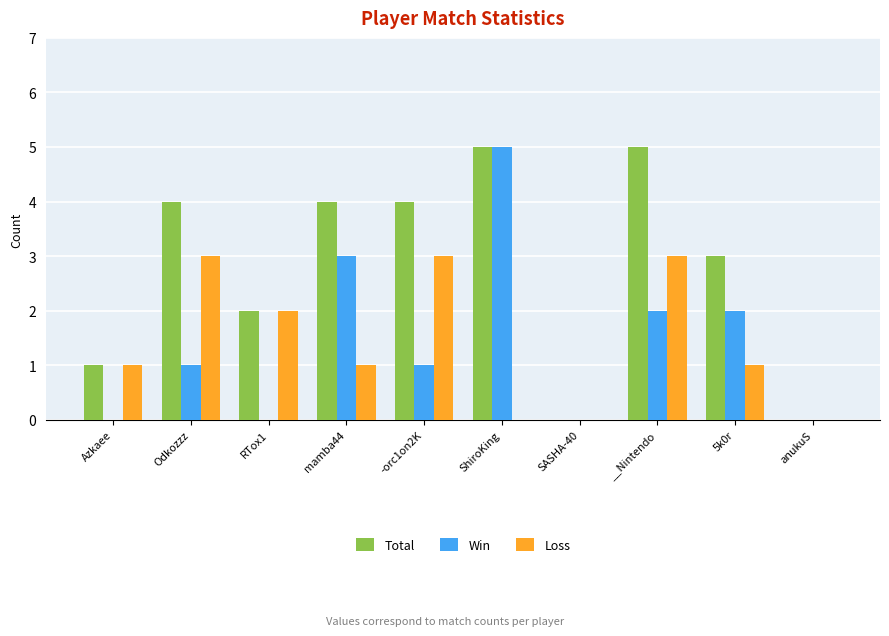

Count the number of categories in the chart.

10